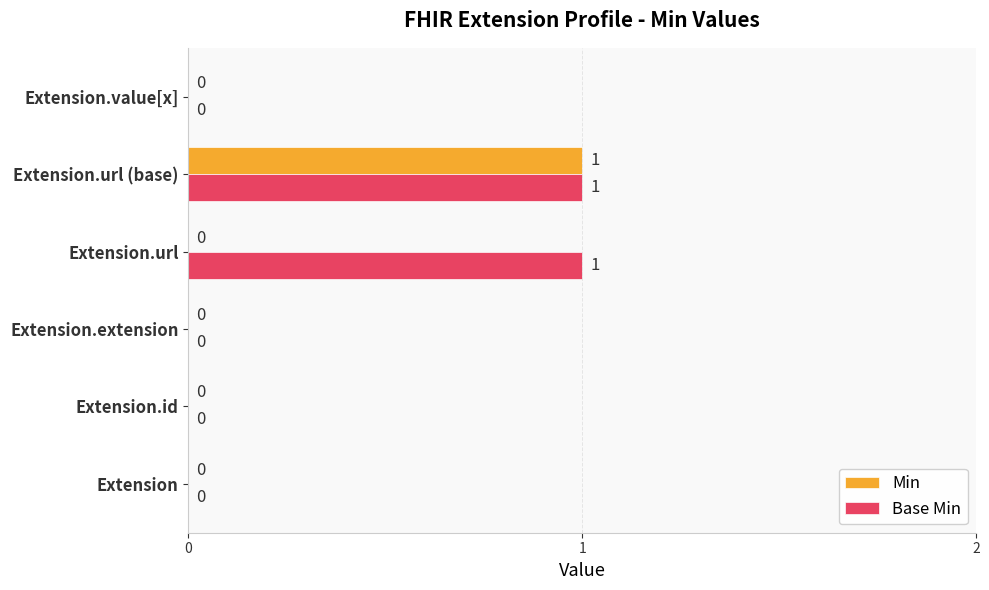

What are all the series names shown in the legend?

Min, Base Min